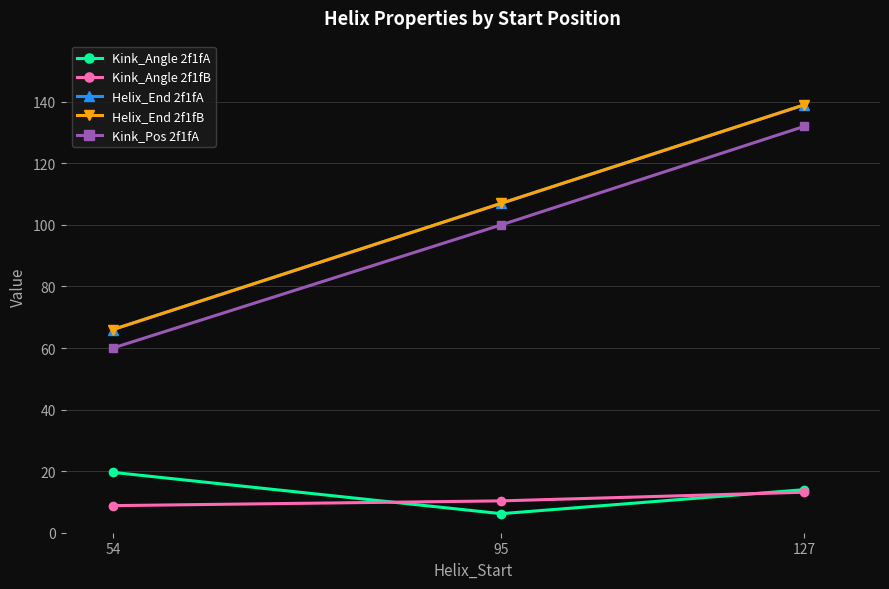

Reading right to left, list all the values displayed in this chart.

Kink_Angle 2f1fA: 127=14.0	95=6.2	54=19.6
Kink_Angle 2f1fB: 127=13.2	95=10.3	54=8.8
Helix_End 2f1fA: 127=139.0	95=107.0	54=66.0
Helix_End 2f1fB: 127=139.0	95=107.0	54=66.0
Kink_Pos 2f1fA: 127=132.0	95=100.0	54=60.0